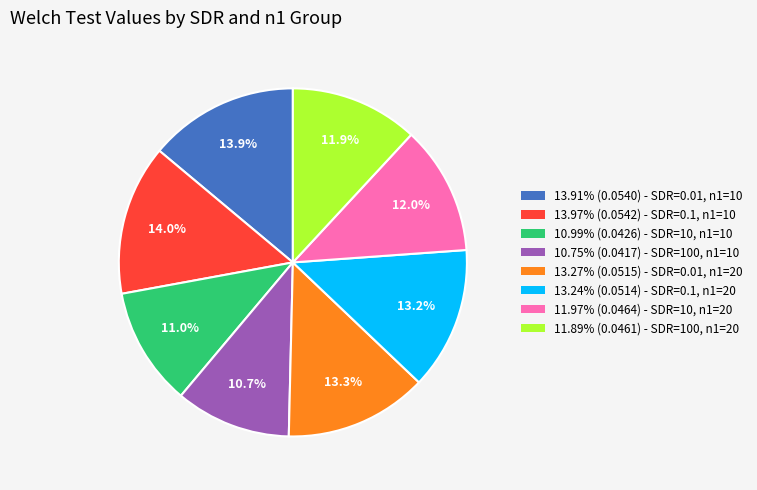

To the nearest percent, what is the average slice percentage?

12%